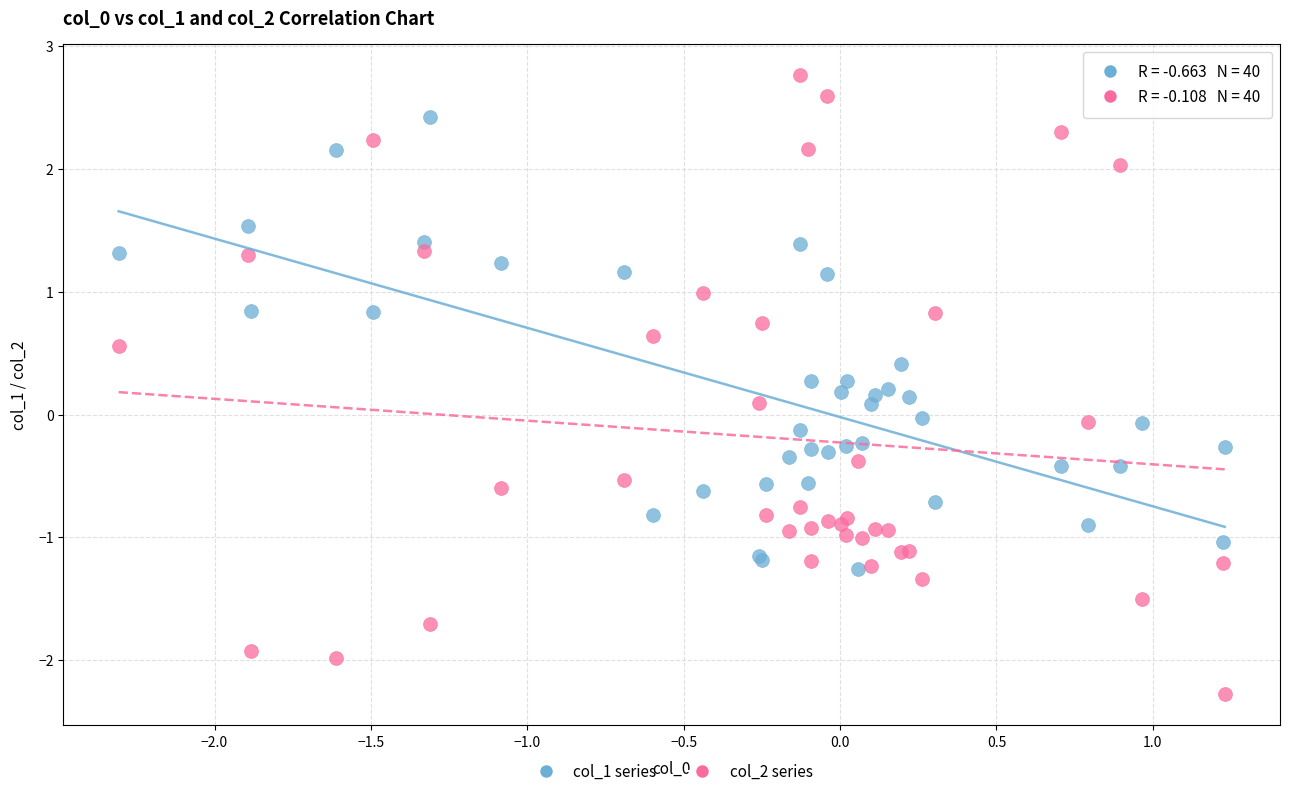

Which series reaches the minimum Y coordinate?

col_2 series